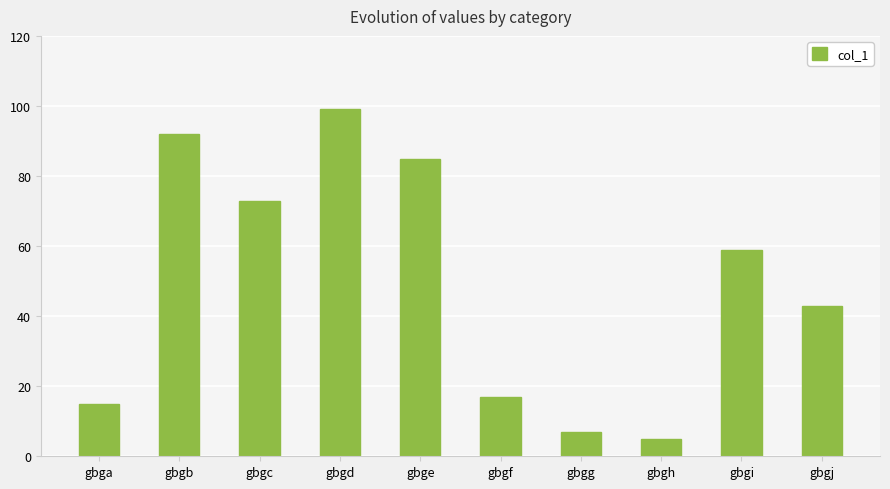

What is the sum of all values?

495